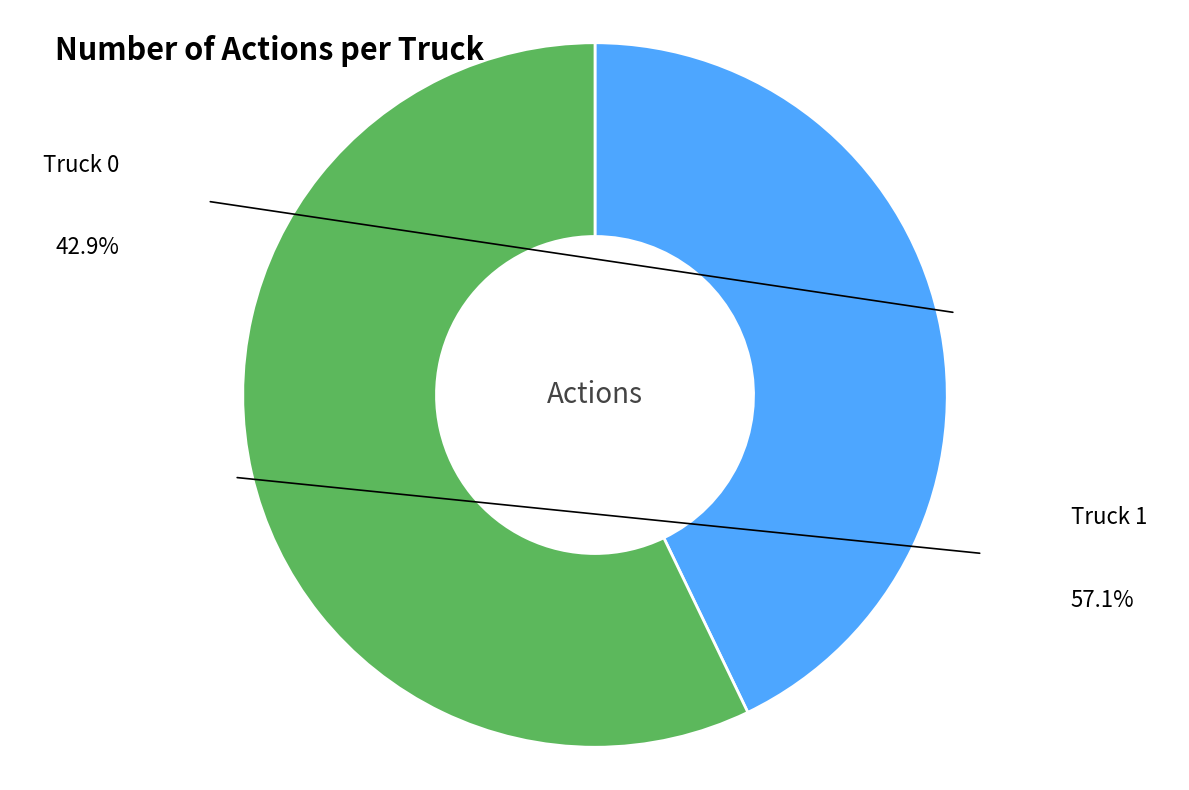

Is there any slice that represents more than half of the pie?

Yes